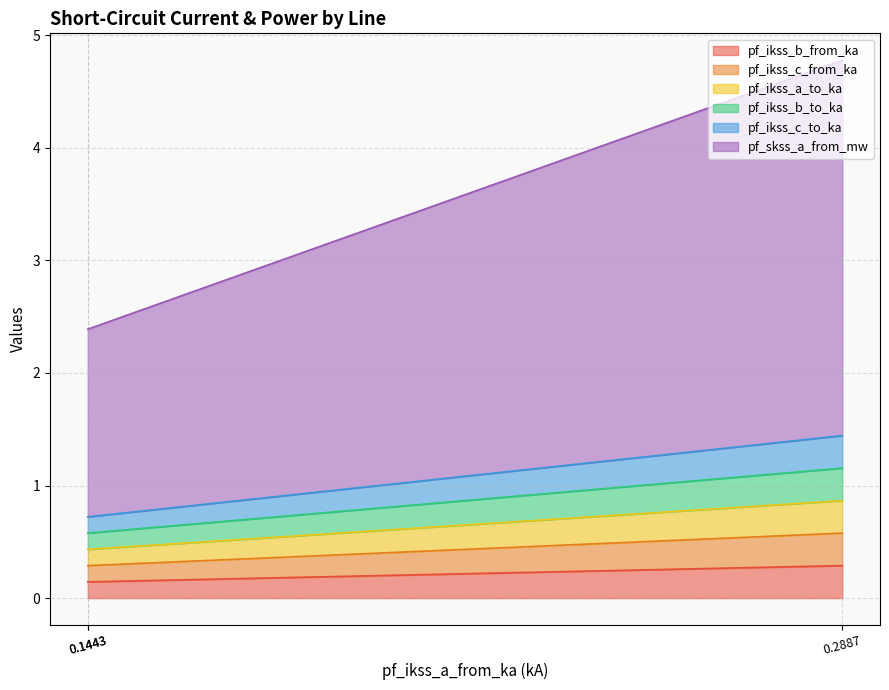

The value of pf_ikss_c_from_ka at 0.1443 is 0.1. True or false?

True